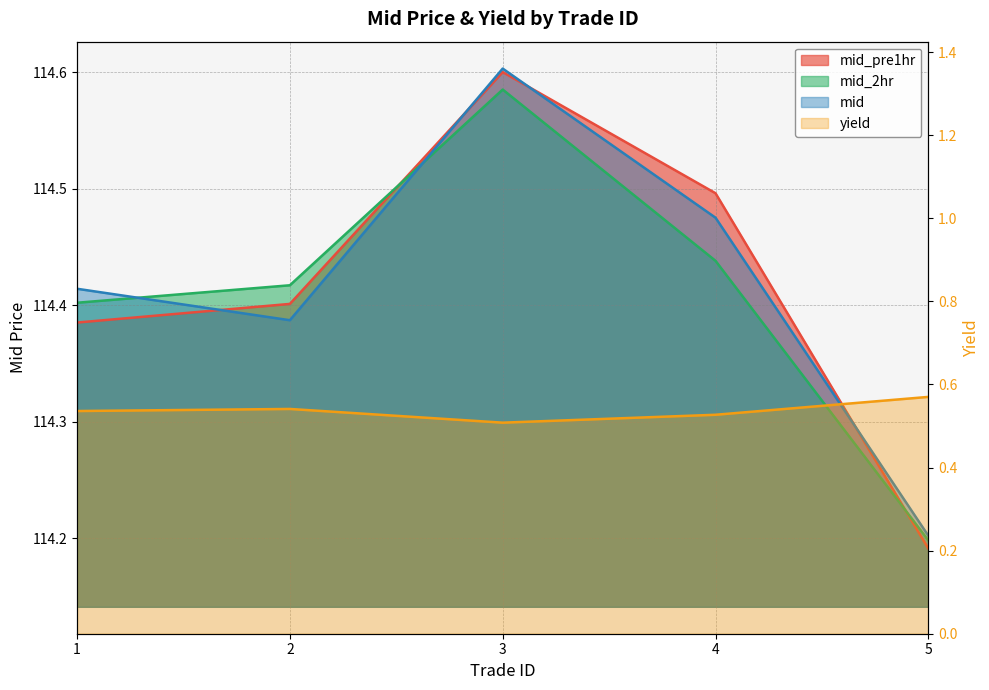

Reading left to right, list all the values displayed in this chart.

mid_pre1hr: 114.4	114.4	114.6	114.5	114.2
mid_2hr: 114.4	114.4	114.6	114.4	114.2
mid: 114.4	114.4	114.6	114.5	114.2
yield: 0.5	0.5	0.5	0.5	0.6